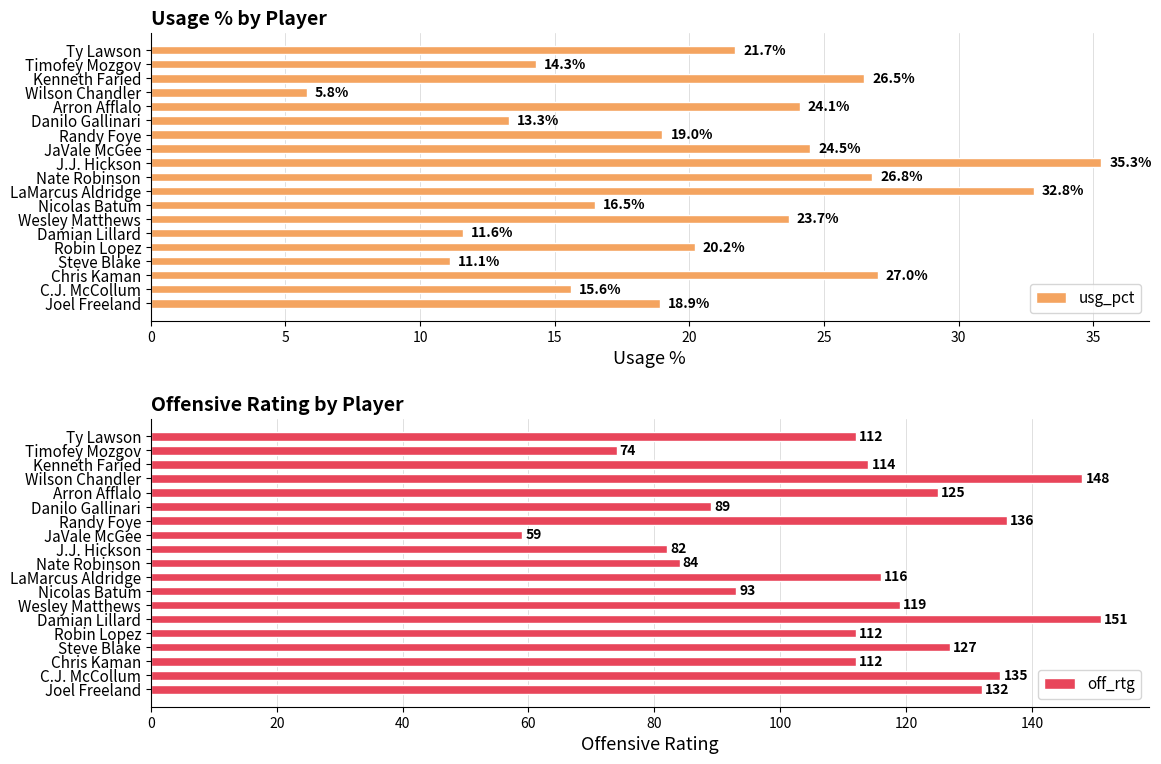

How many data points does each series have?

19